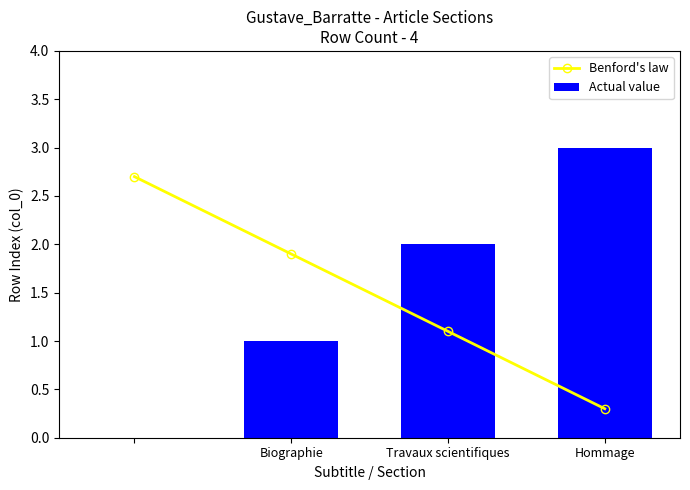

What is the sum of the Benford's law values at Travaux scientifiques and Hommage?

1.4